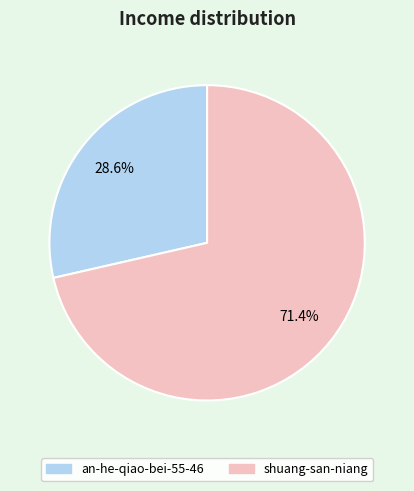

Is there any slice that represents more than half of the pie?

Yes